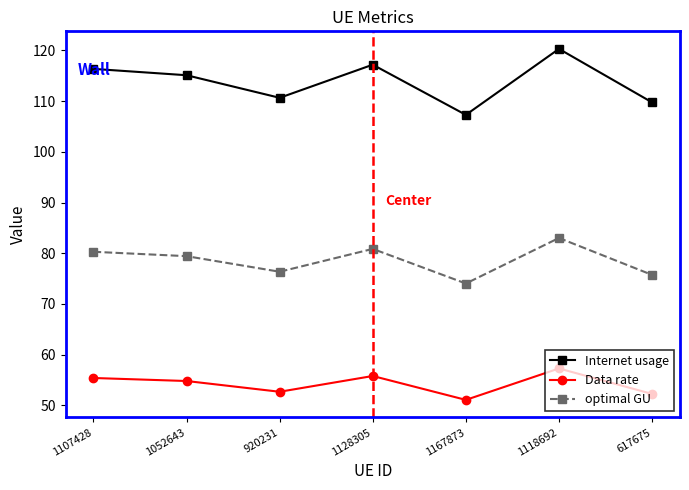

What value does the Data rate series have at 1128305?

55.8